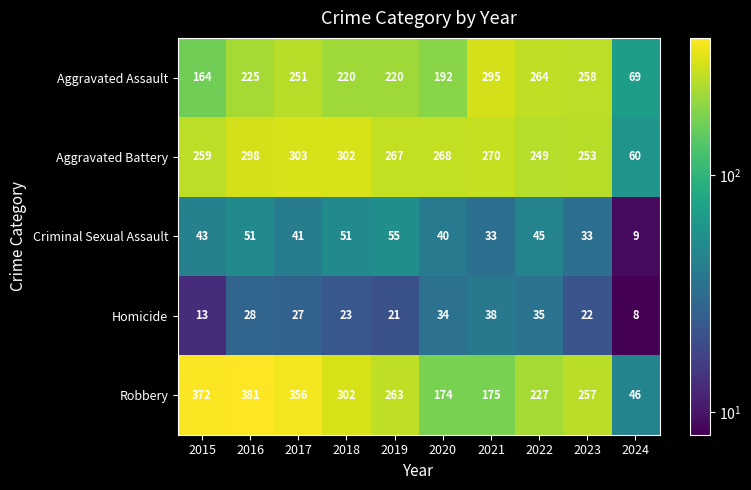

Where does the Aggravated Battery series first go above 268?

2016